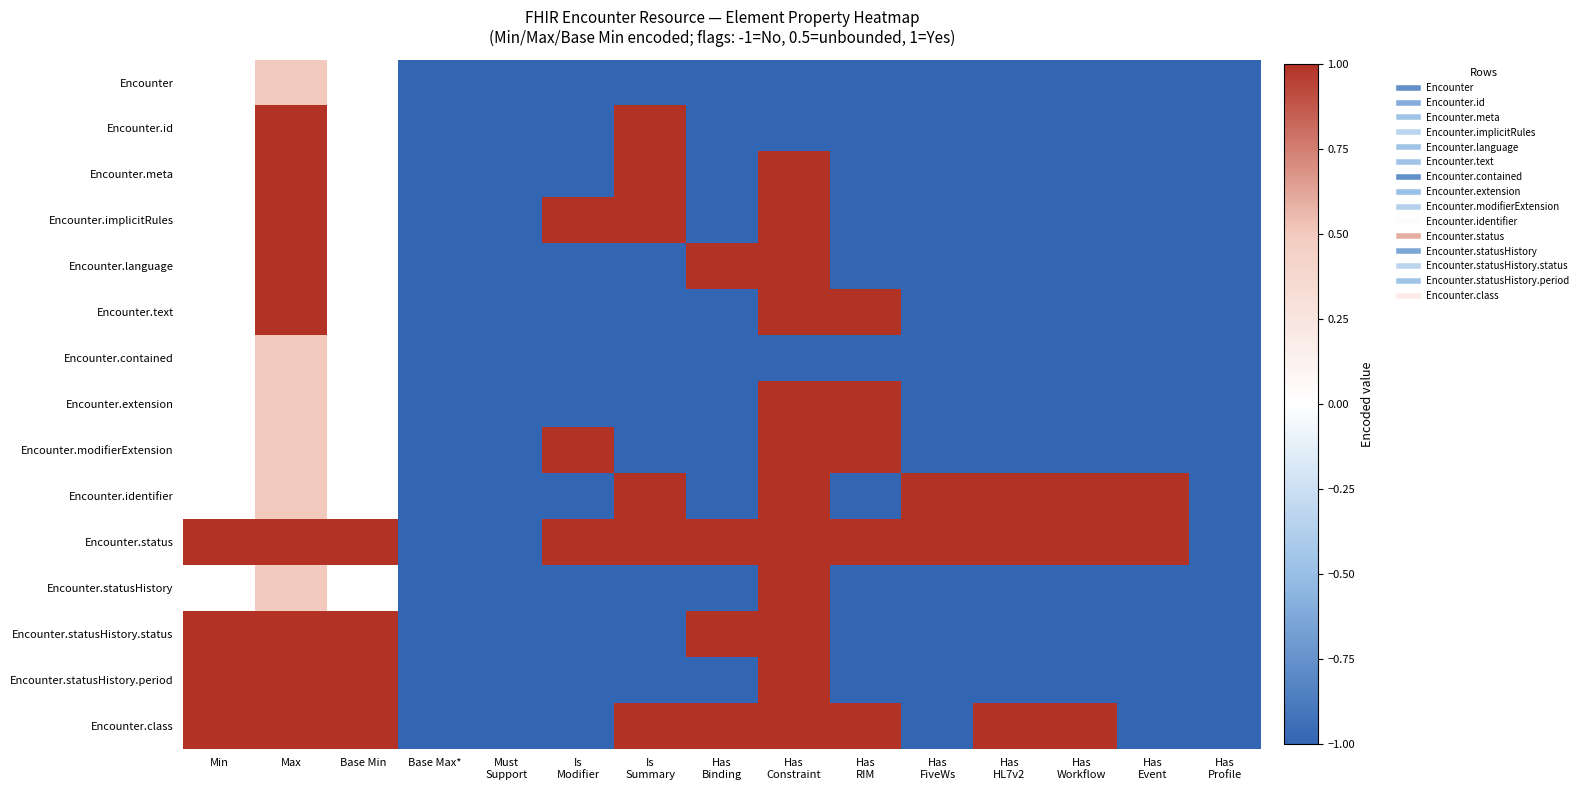

What is the total value across all series at Has
Workflow?

-9.0